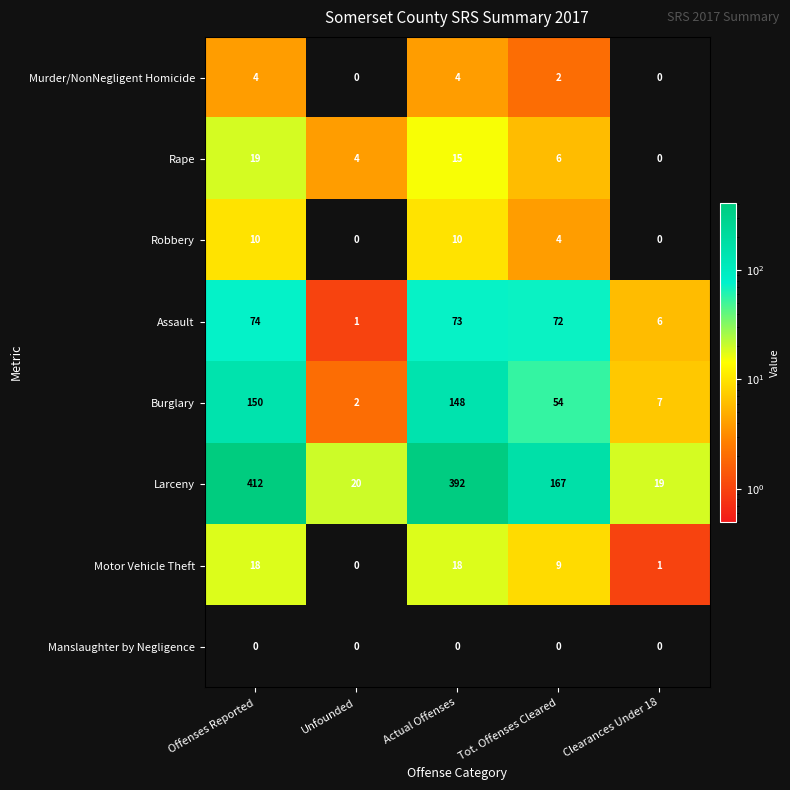

What is the approximate value of Rape at Offenses Reported?

19